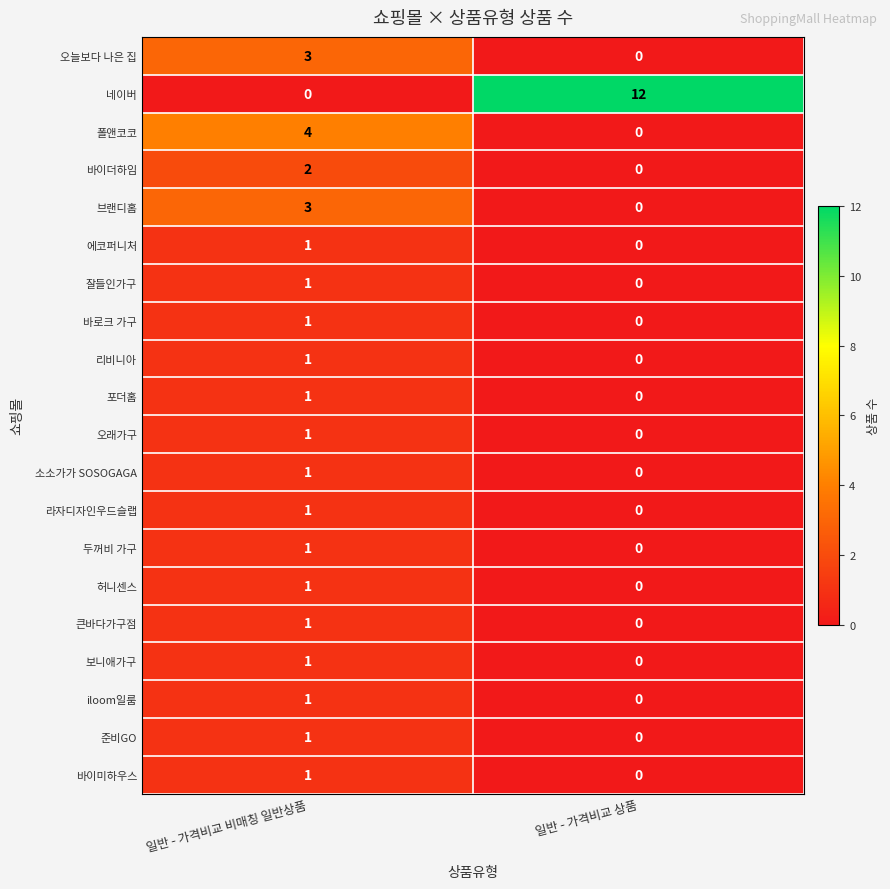

List the labels in order of 라자디자인우드슬랩 value, smallest first.

일반 - 가격비교 상품, 일반 - 가격비교 비매칭 일반상품